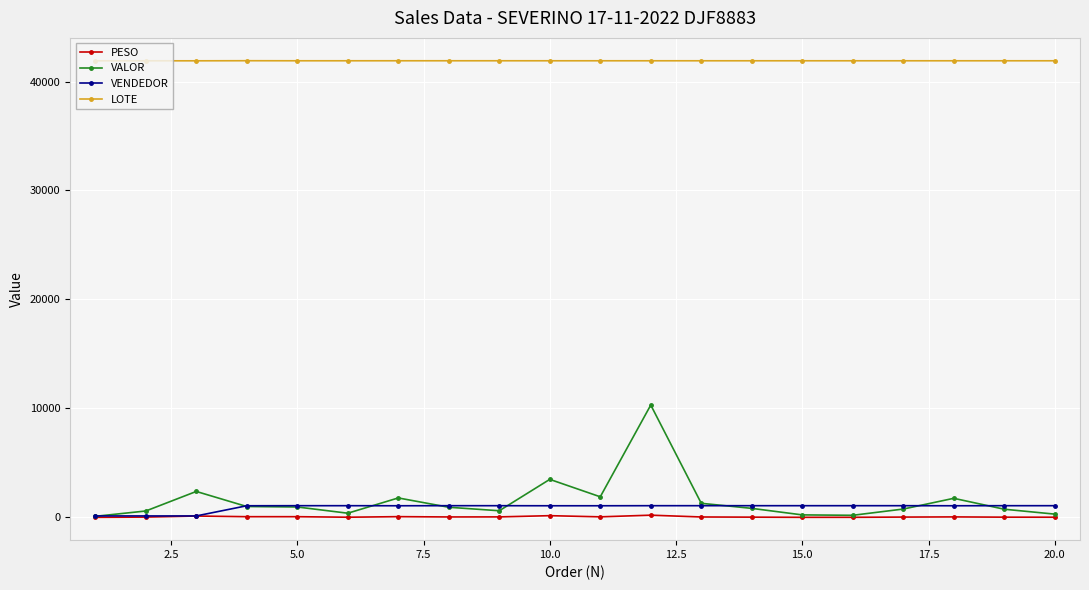

In PESO, how many points are higher than both neighbors (excluding endpoints)?

6